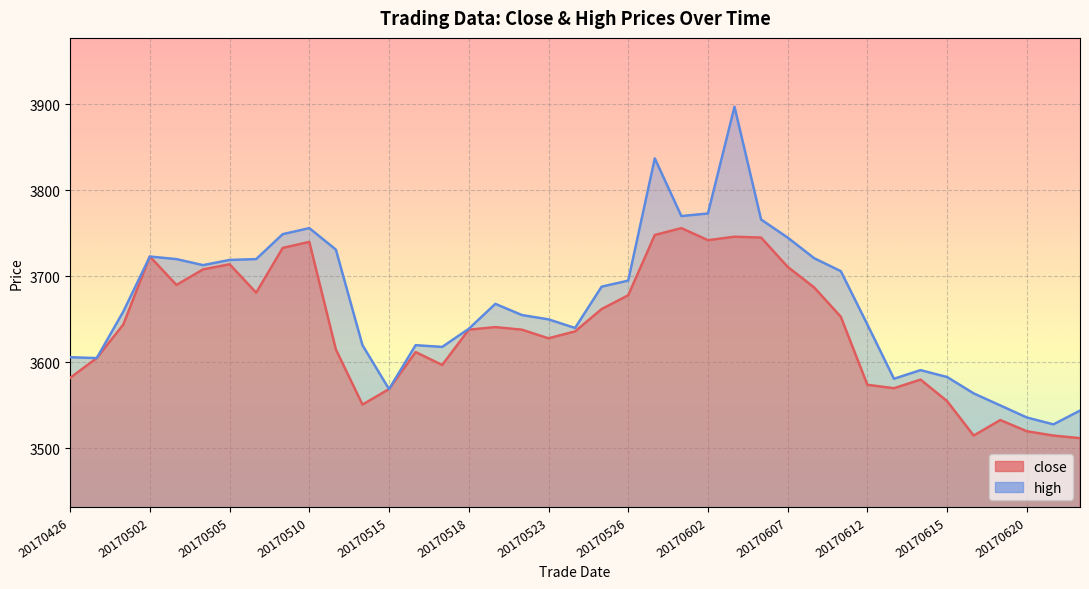

True or false: high has a value of 5975 at 20170504.

False